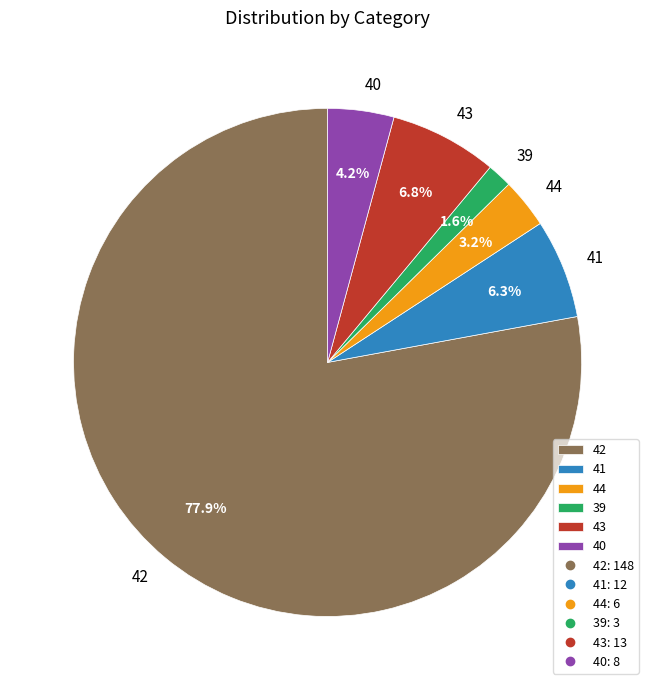

Is it true that 41 is 16% of the pie?

False